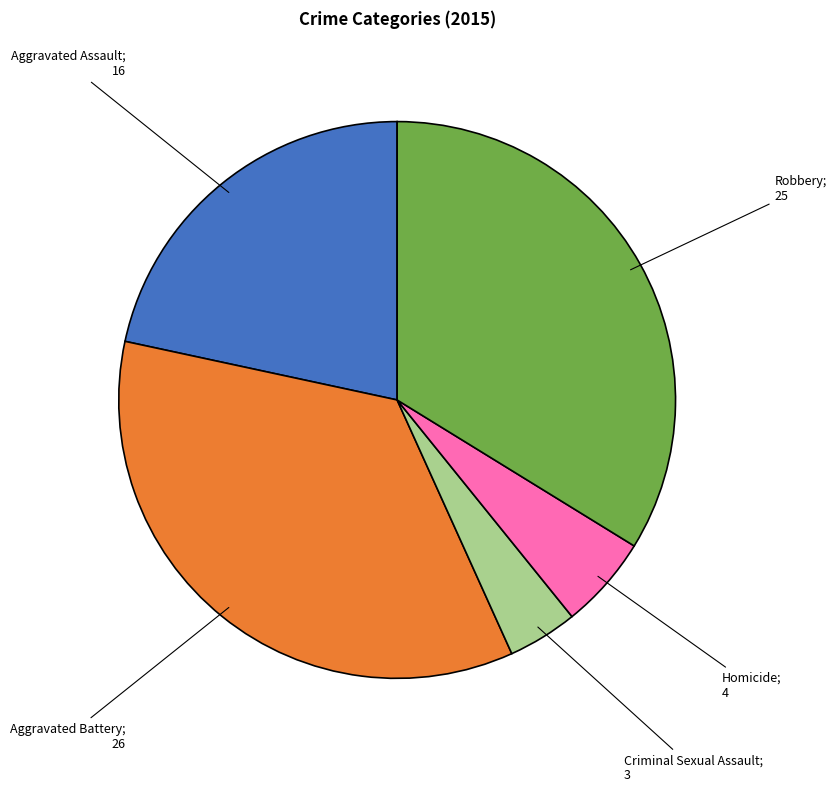

How many segments does this pie chart have?

5